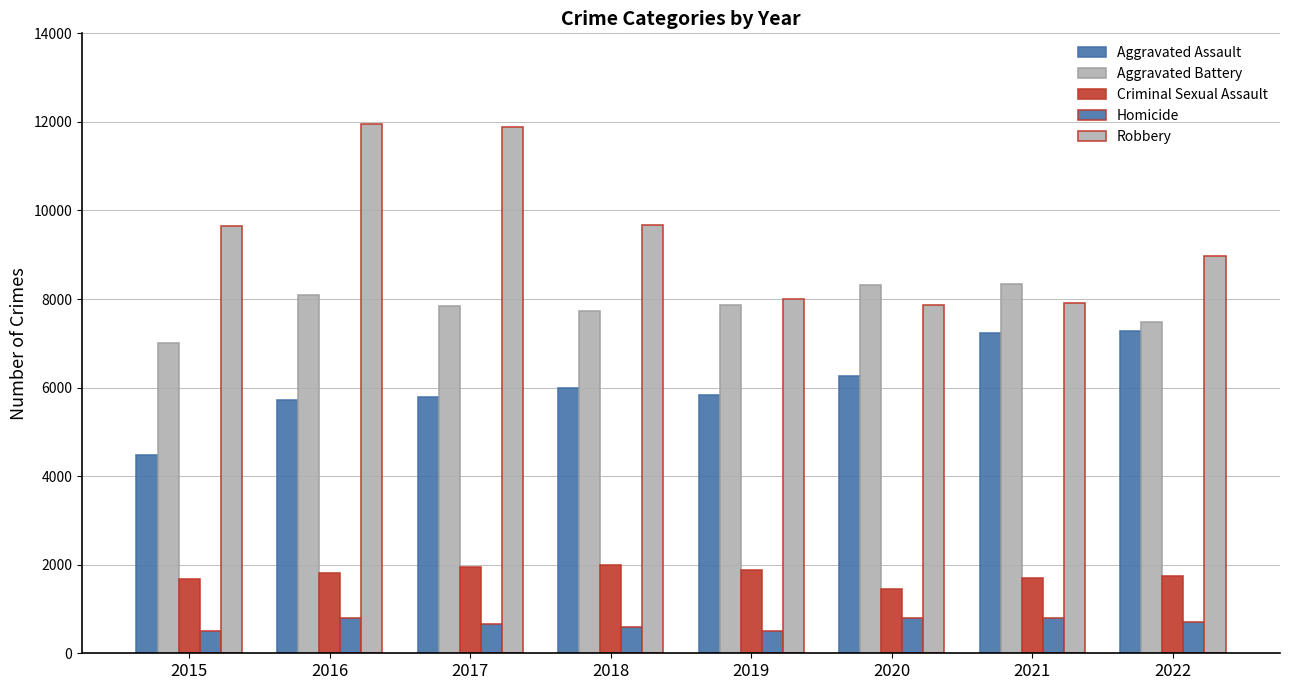

Does the chart contain any negative values?

No